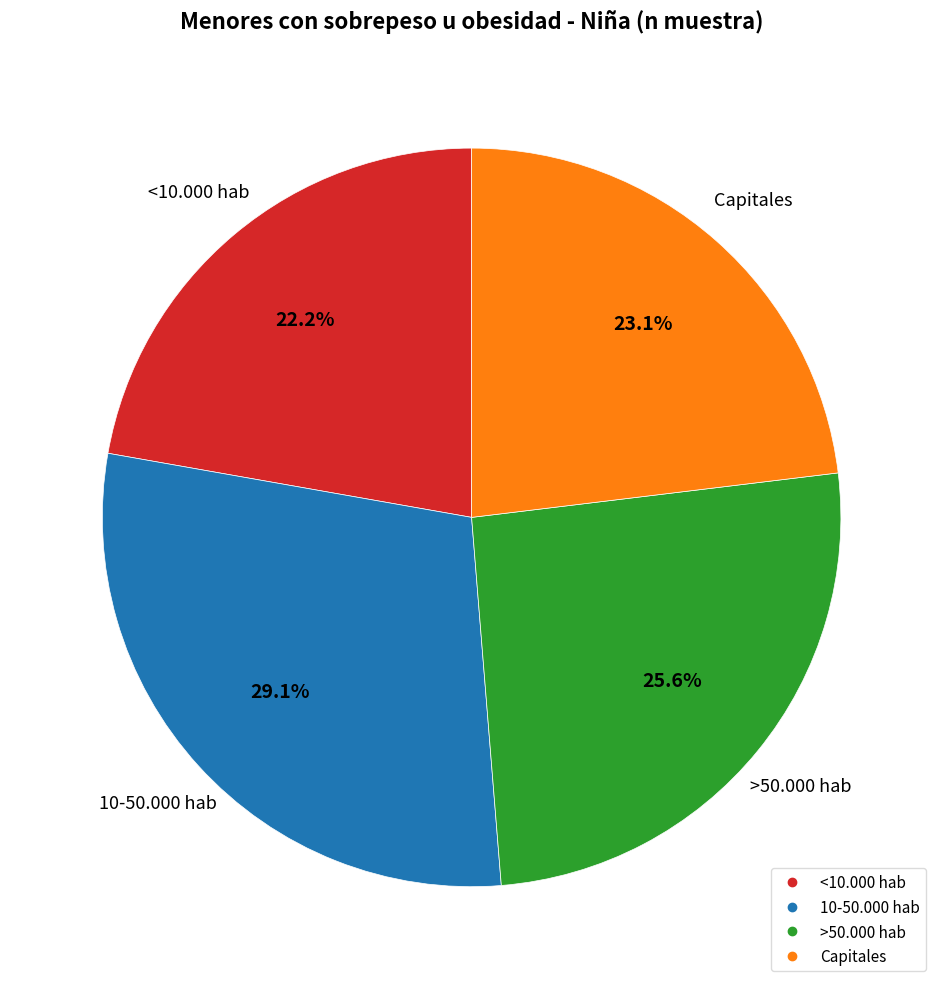

What is the smallest slice in the pie chart?

<10.000 hab